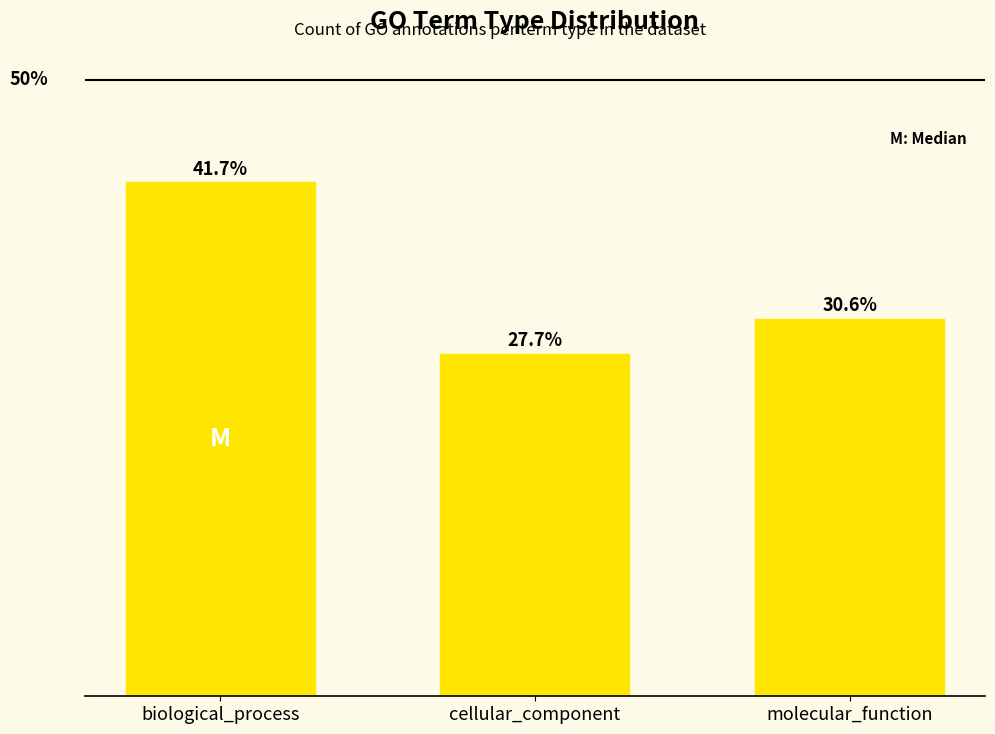

Rank the categories by value from highest to lowest.

biological_process, molecular_function, cellular_component